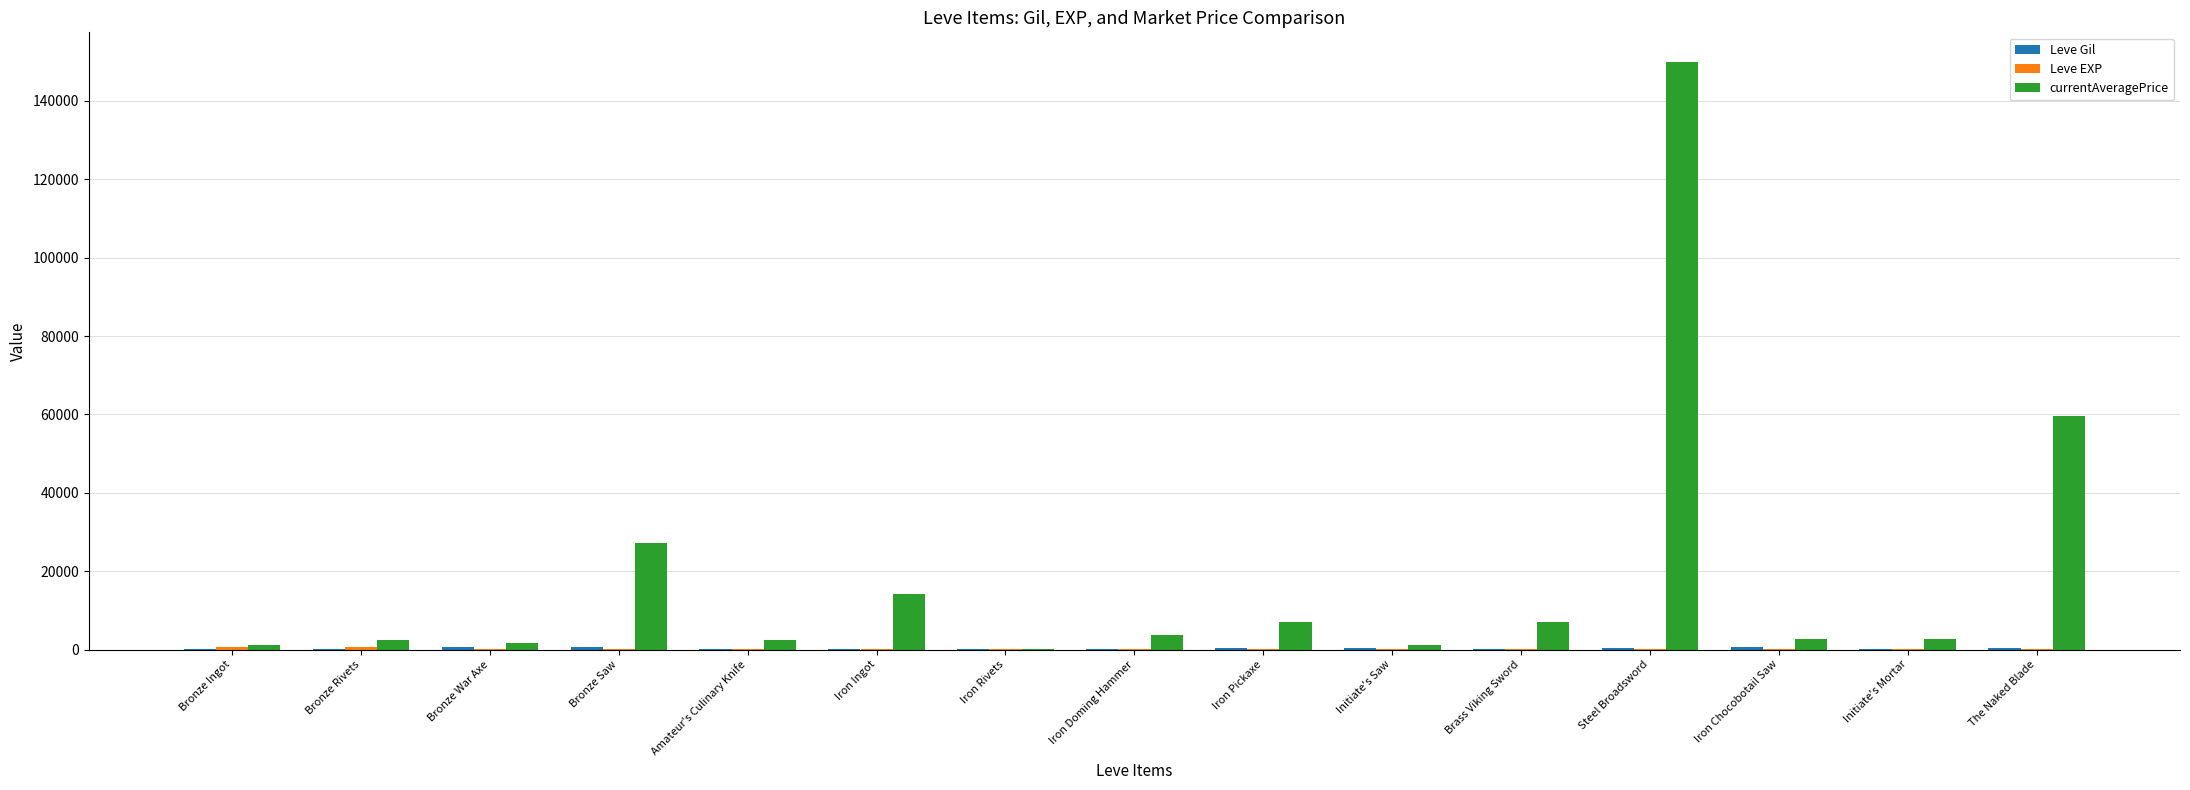

What is the maximum value shown in the chart?

150000.0